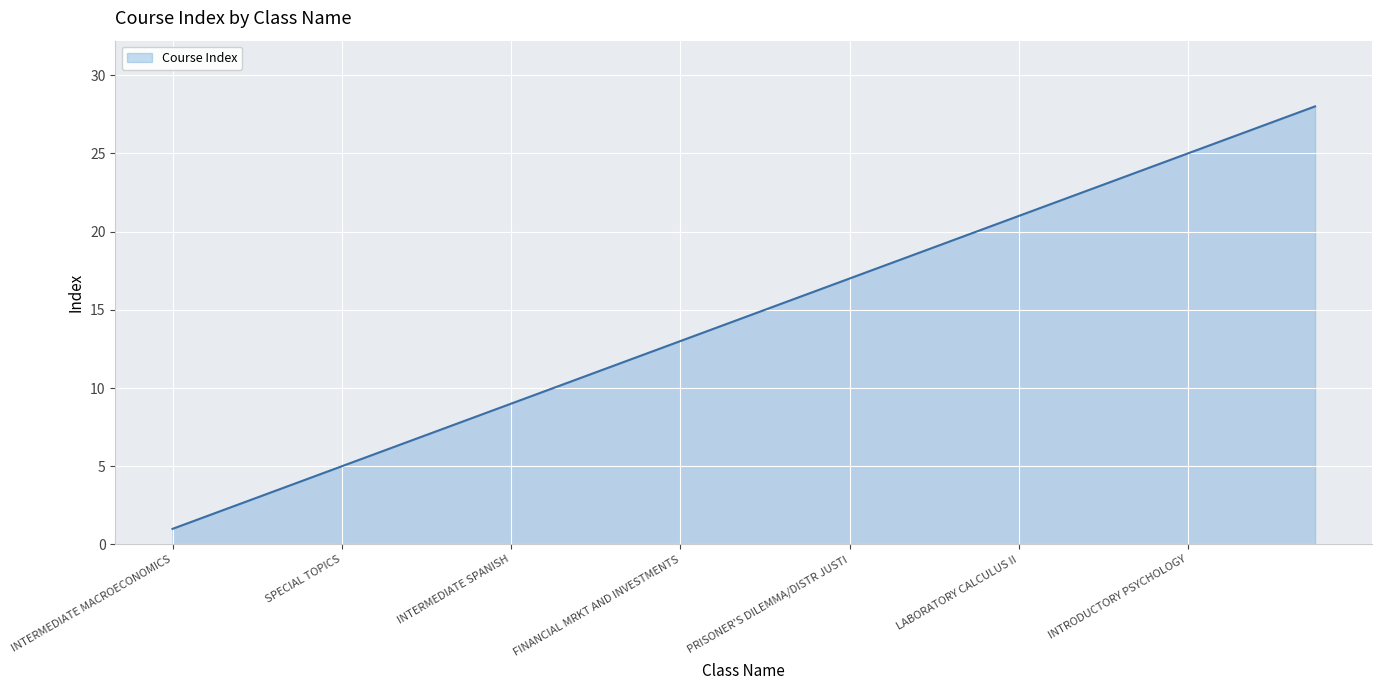

True or false: the data has more than 1 interior local peaks.

False